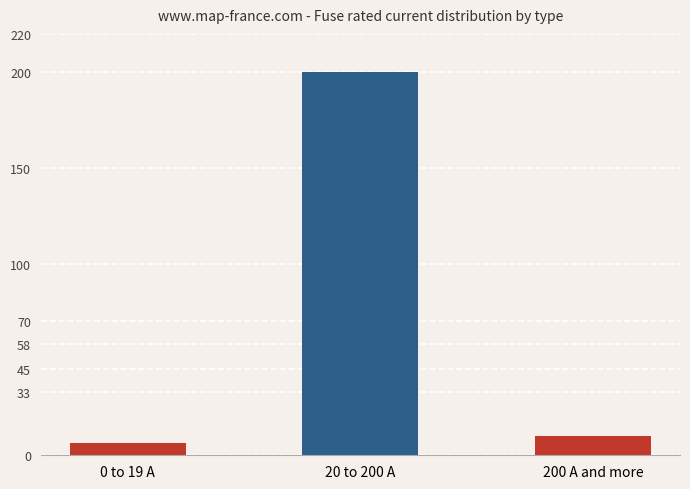

Rank the categories by value from lowest to highest.

0 to 19 A, 200 A and more, 20 to 200 A